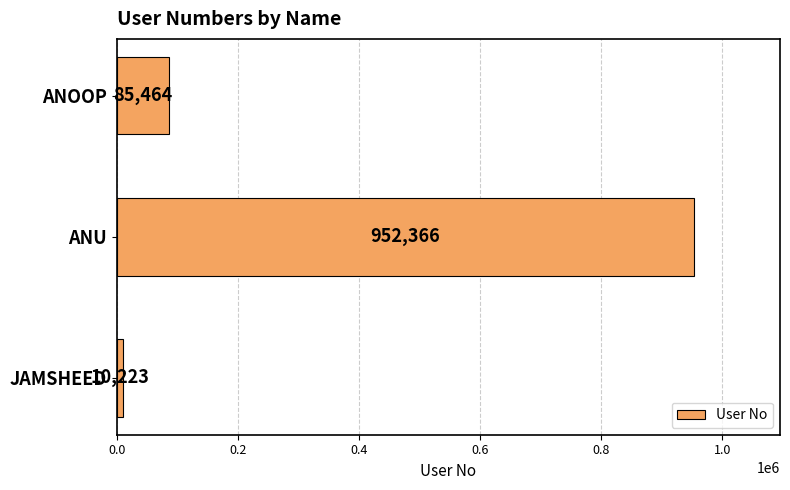

Reading bottom to top, list all the values displayed in this chart.

JAMSHEED=10223	ANU=952366	ANOOP=85464